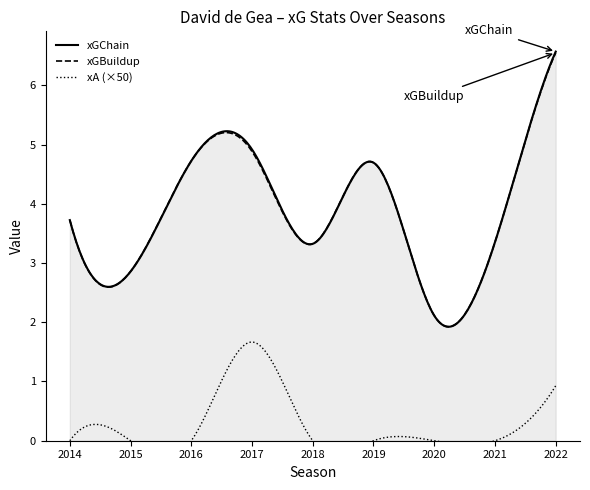

What is the value of the xGBuildup point at the 7th from the left?

2.1